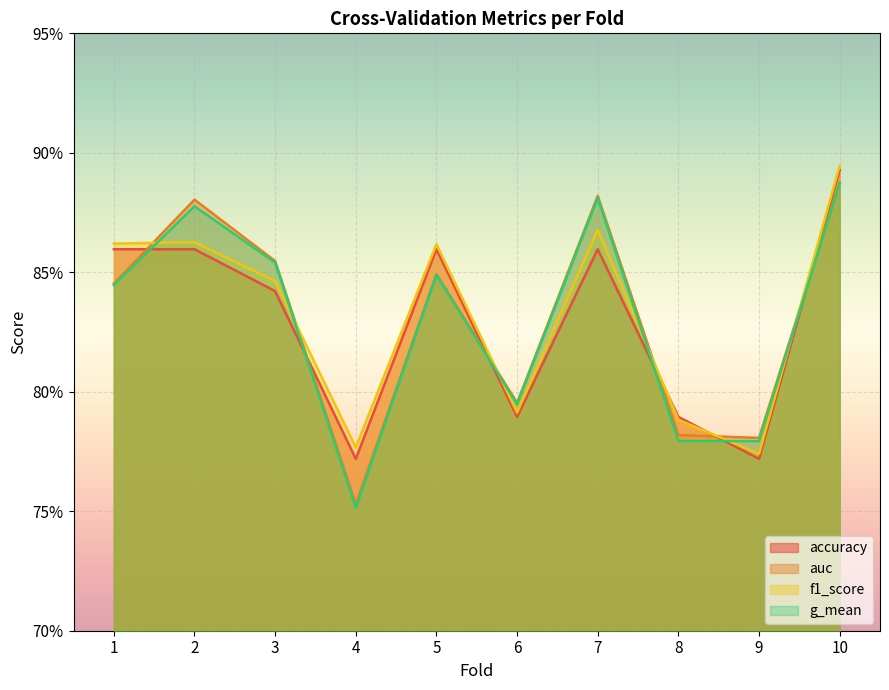

Does the chart display data point markers on the line(s)?

No